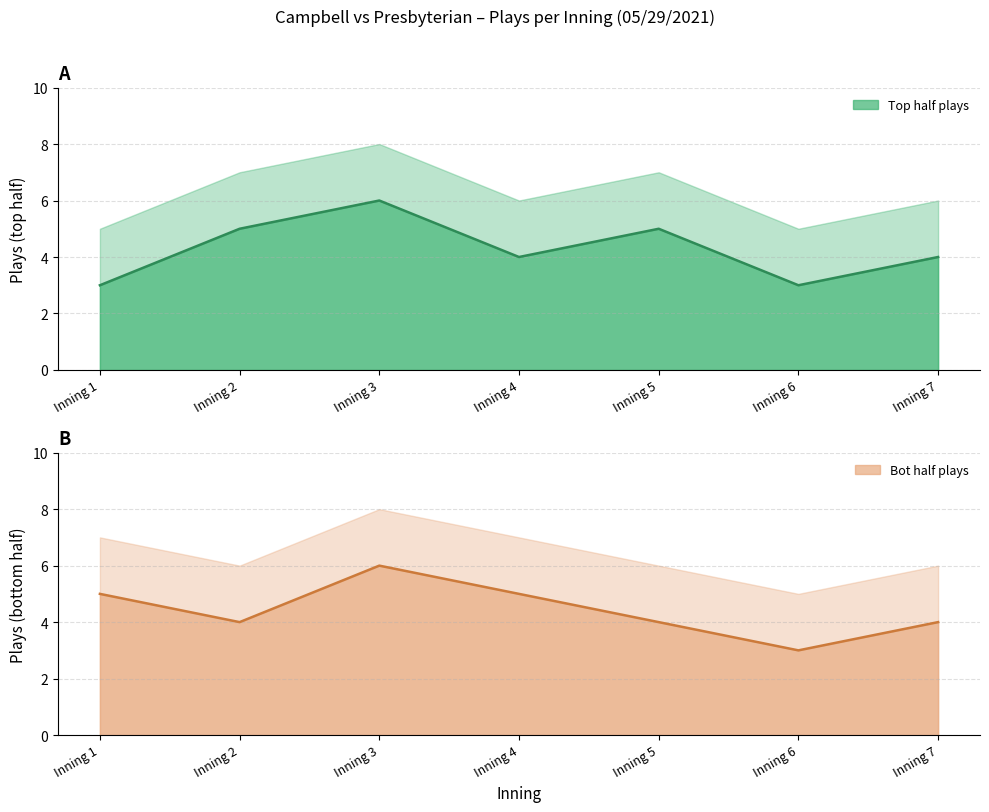

List the series in order of their peak value, lowest first.

Top (line), Bot (line)